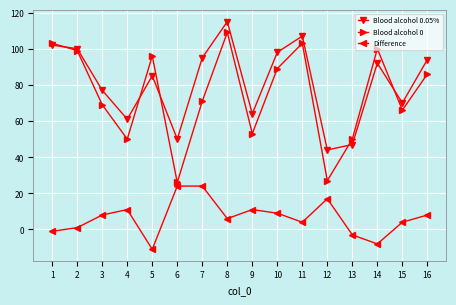

Reading left to right, extract all data points from this chart.

Blood alcohol 0.05%: 102	100	77	61	85	50	95	115	64	98	107	44	47	92	70	94
Blood alcohol 0: 103	99	69	50	96	26	71	109	53	89	103	27	50	100	66	86
Difference: -1	1	8	11	-11	24	24	6	11	9	4	17	-3	-8	4	8